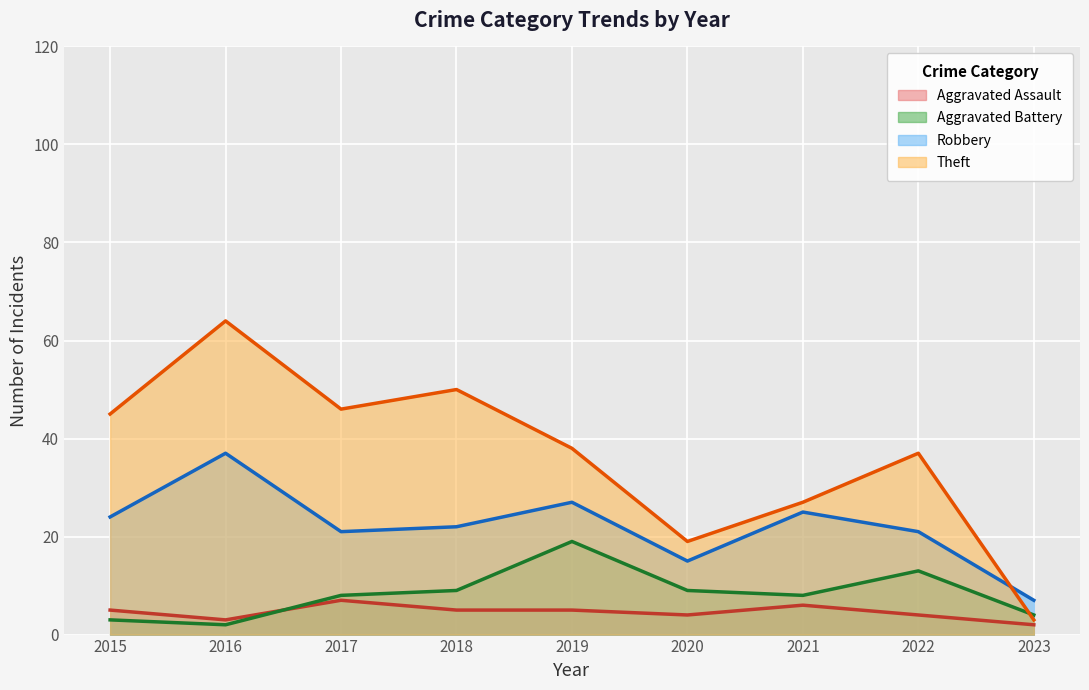

Is it true that Theft equals 14 at 2019?

False